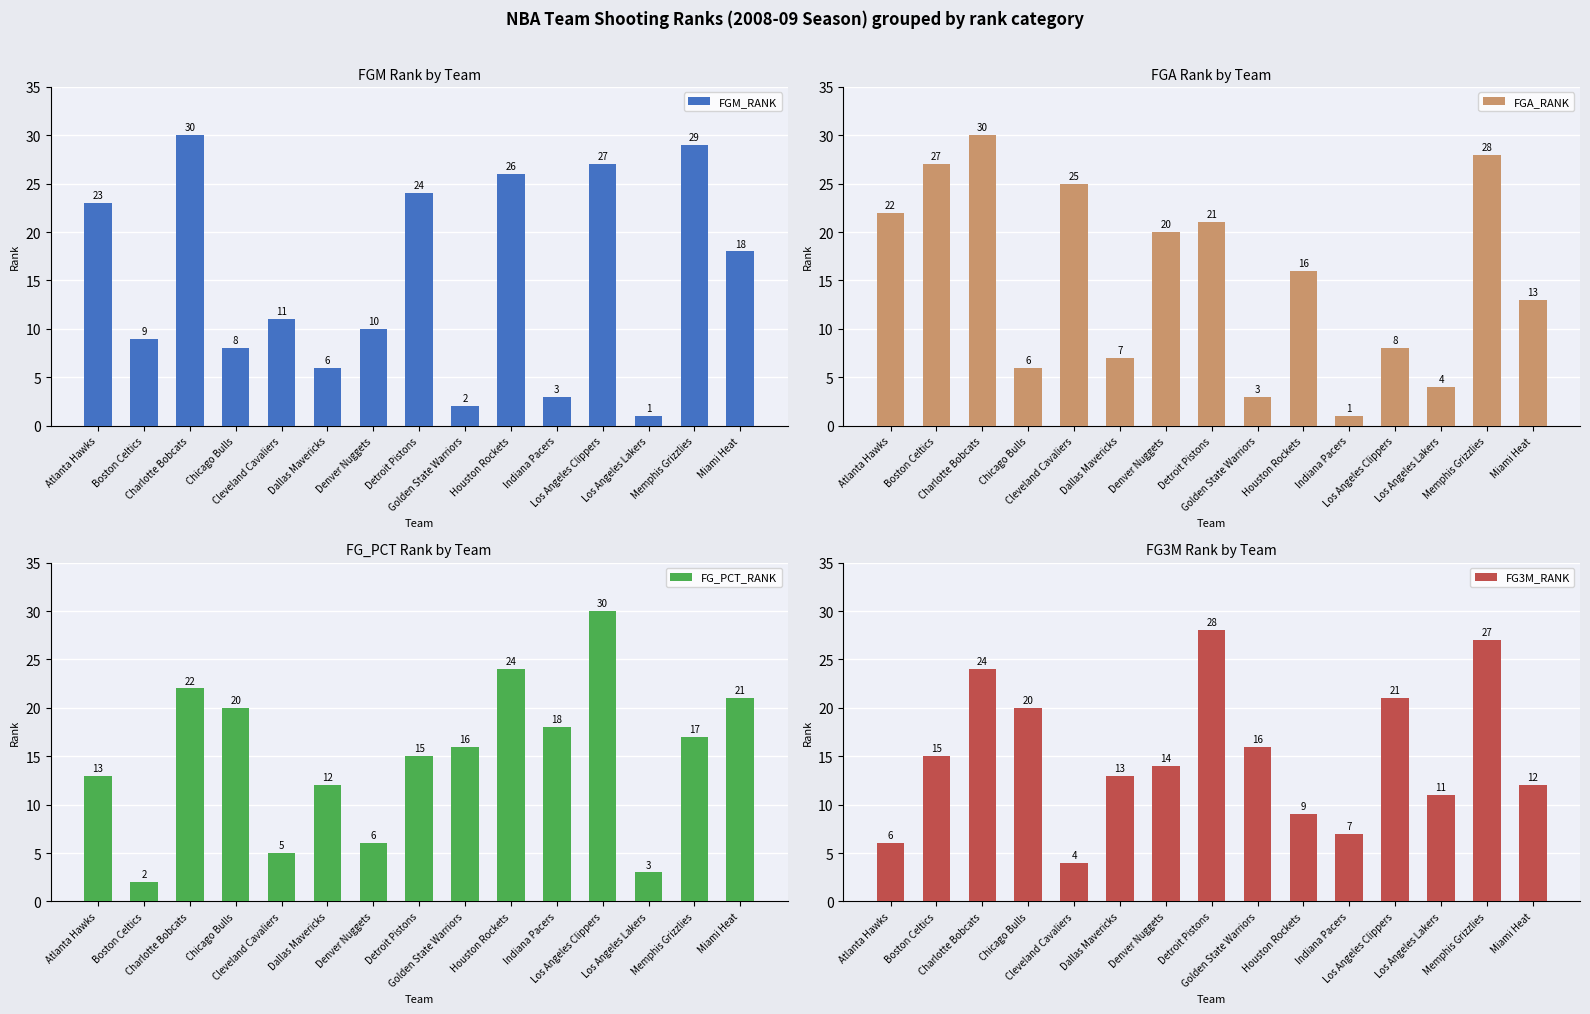

Reading right to left, what are all the values shown in this chart?

FGM_RANK: 18	29	1	27	3	26	2	24	10	6	11	8	30	9	23
FGA_RANK: 13	28	4	8	1	16	3	21	20	7	25	6	30	27	22
FG_PCT_RANK: 21	17	3	30	18	24	16	15	6	12	5	20	22	2	13
FG3M_RANK: 12	27	11	21	7	9	16	28	14	13	4	20	24	15	6